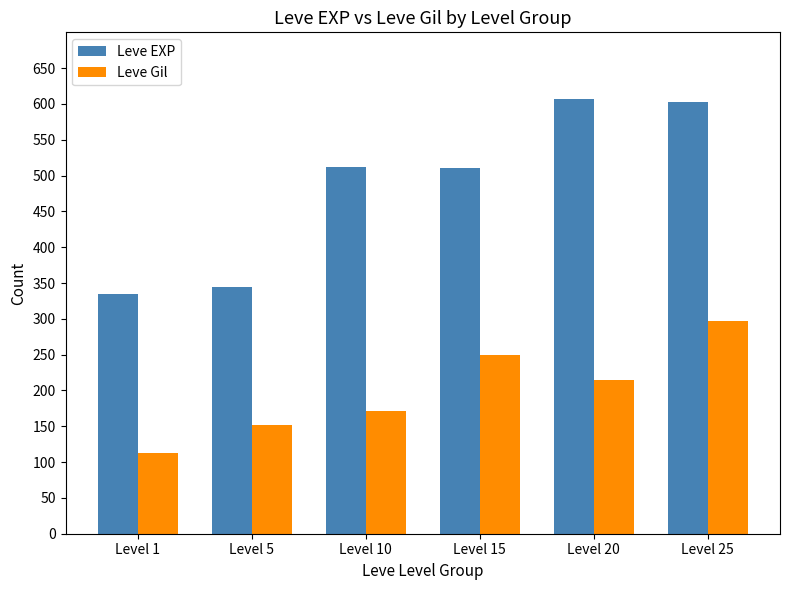

What is the value of the Leve EXP bar at the 3rd from the left?

512